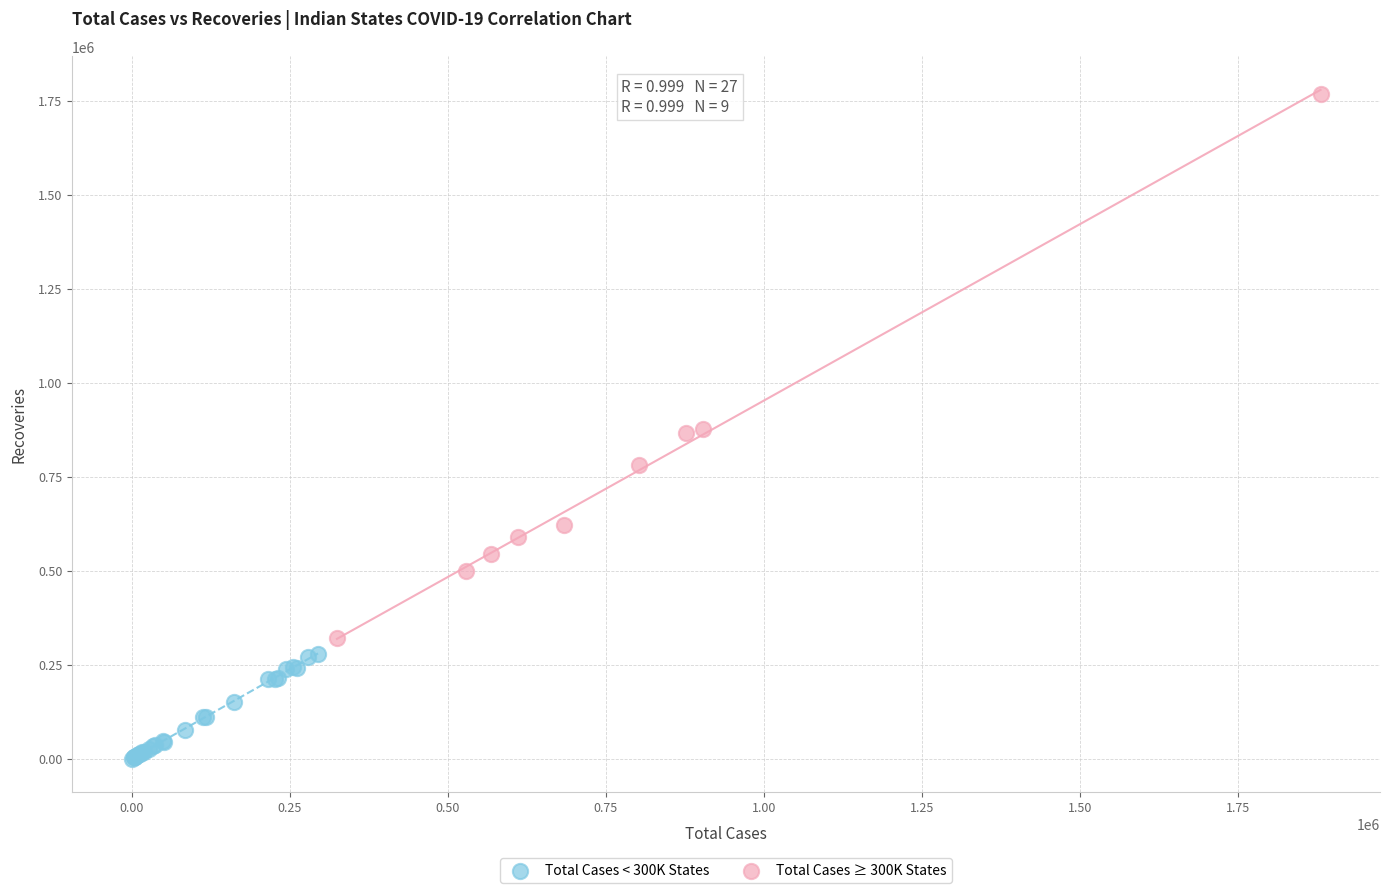

Which series has the widest spread of Y values?

Total Cases ≥ 300K States